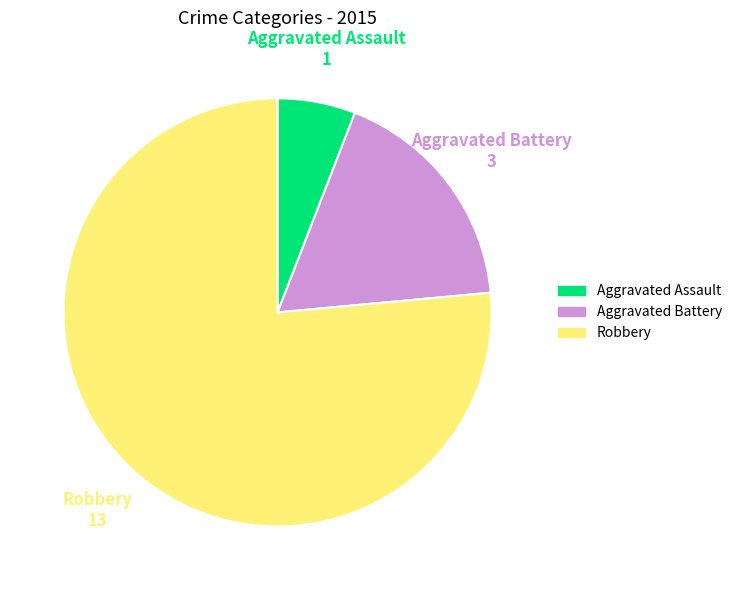

Approximately how many times larger is the value at Robbery compared to Aggravated Assault?

13.0